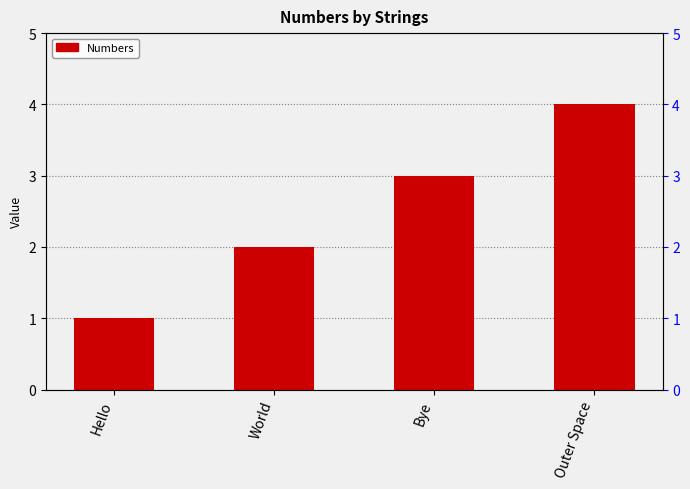

List the labels in order of value, smallest first.

Hello, World, Bye, Outer Space